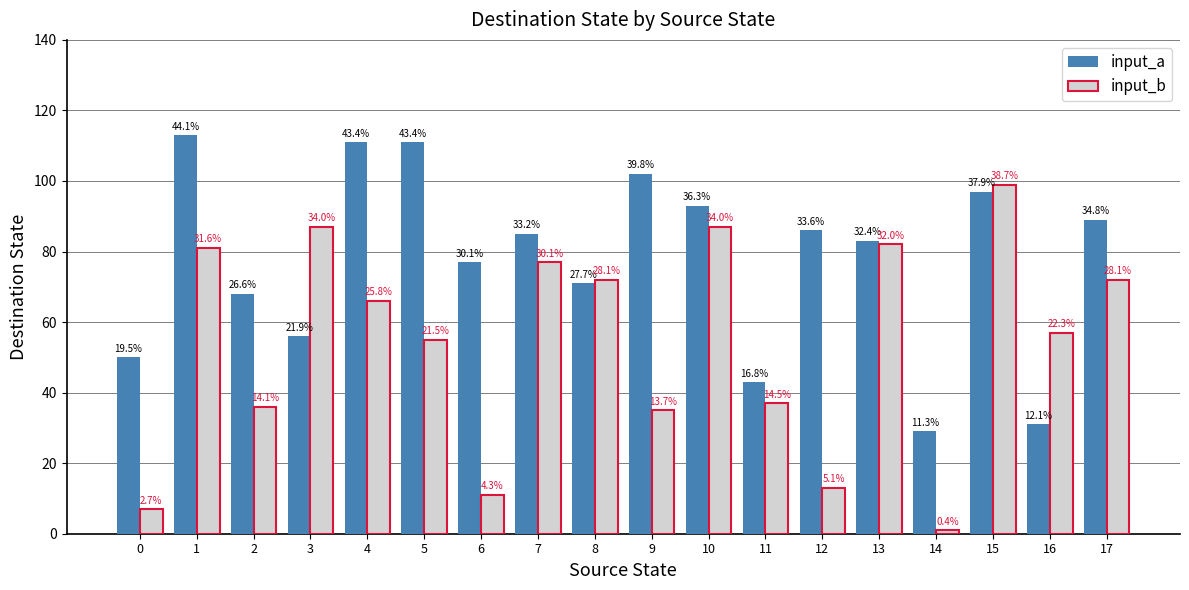

Which series has the largest total across all categories?

input_a